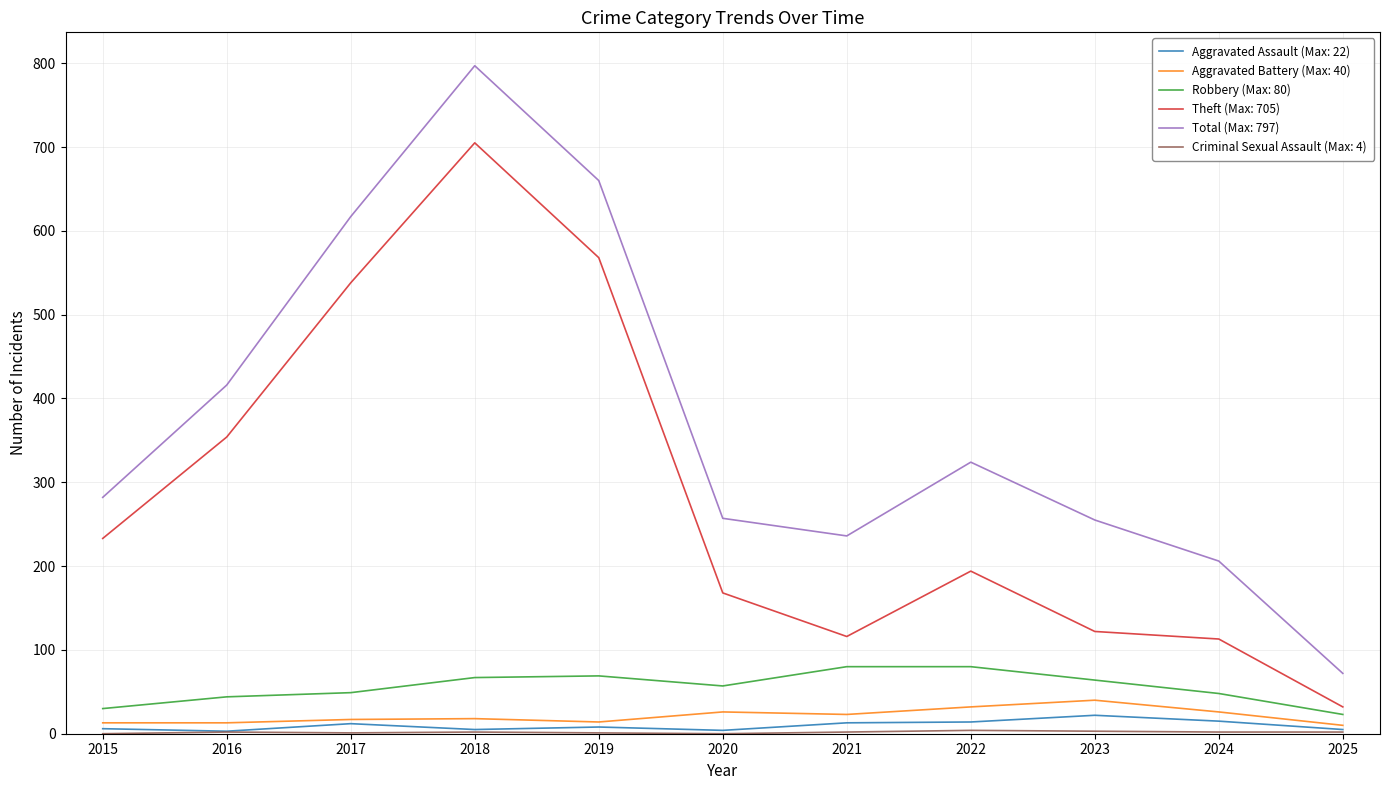

True or false: Robbery (Max: 80) has a value of 69 at 2019.

True